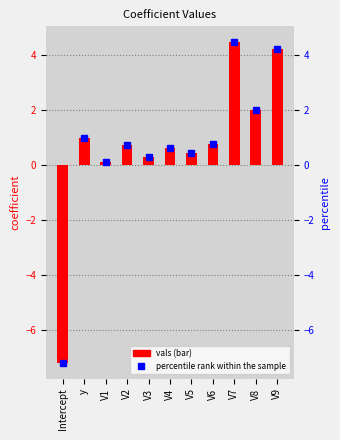

What is the label of the 1st bar from the left?

Intercept